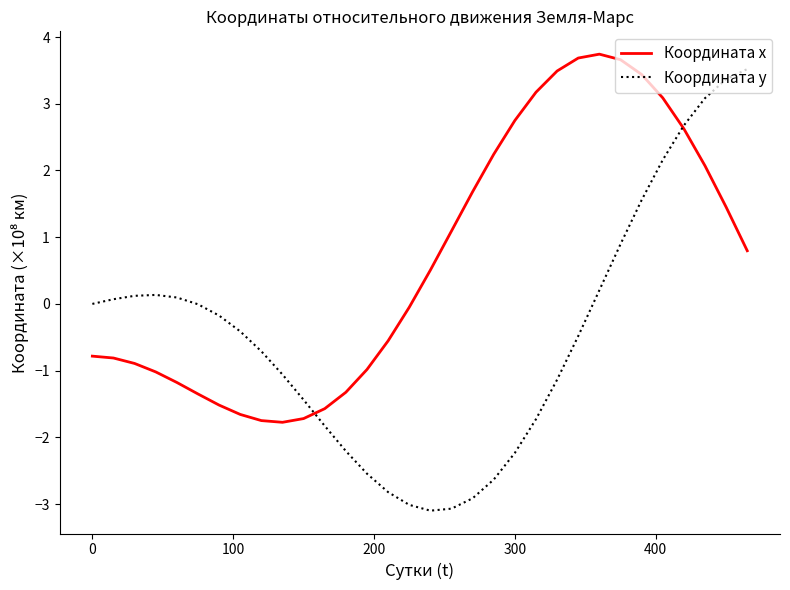

Which series has the widest spread of values?

Координата y